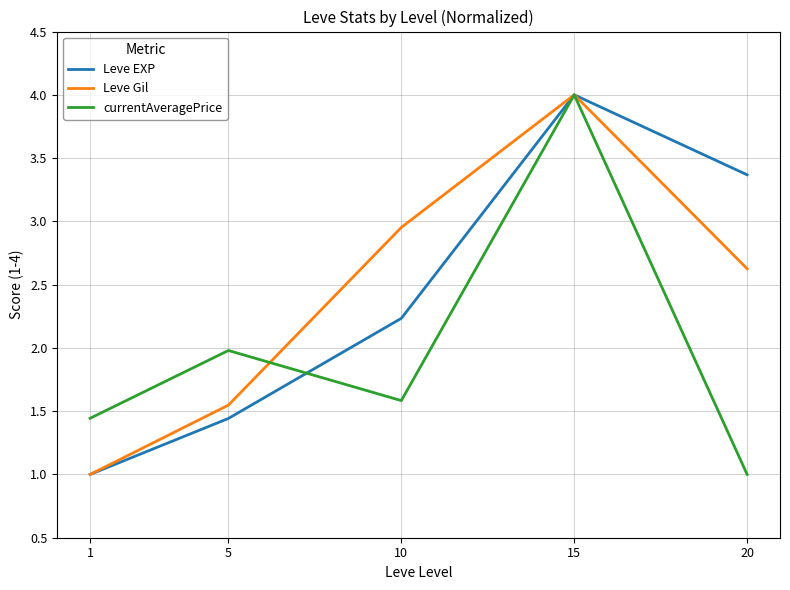

At which category is the sum across all series the highest?

15